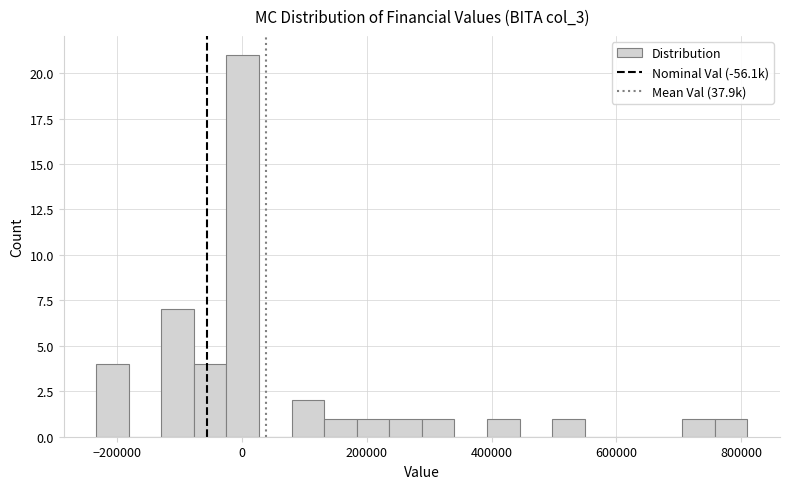

Around what value on the x-axis is the tallest bar? Give the approximate position of its centre, as read against the axis.

0